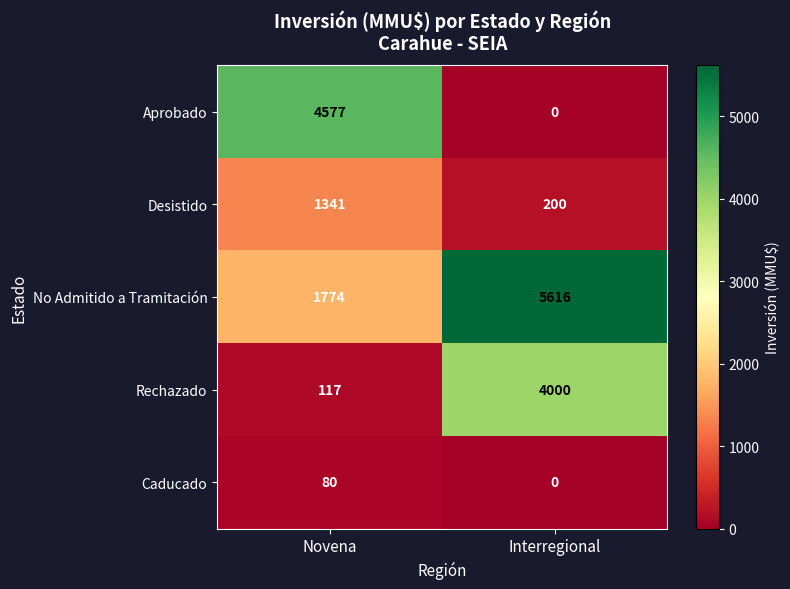

How many data points in Caducado are less than 80?

1